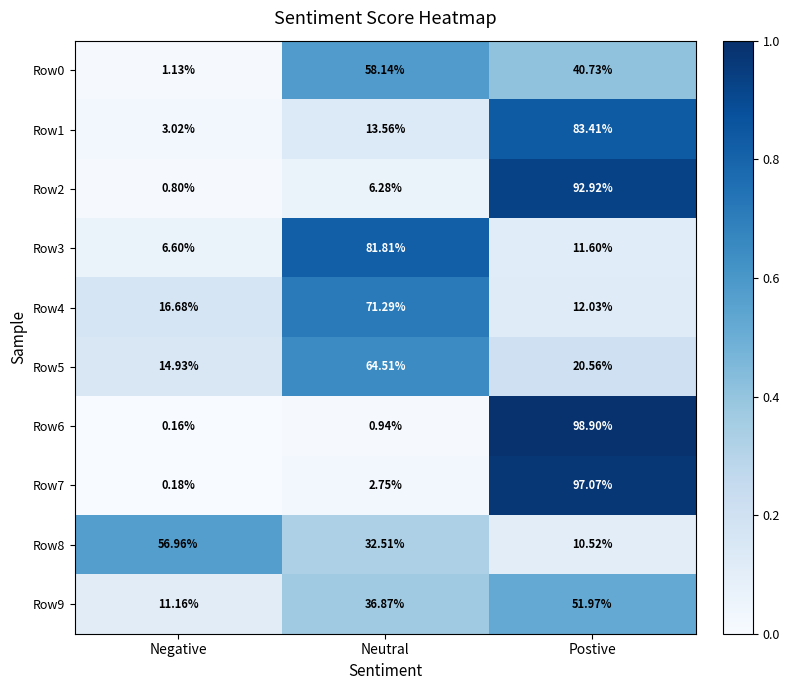

Rank the categories by Row4 value from lowest to highest.

Postive, Negative, Neutral